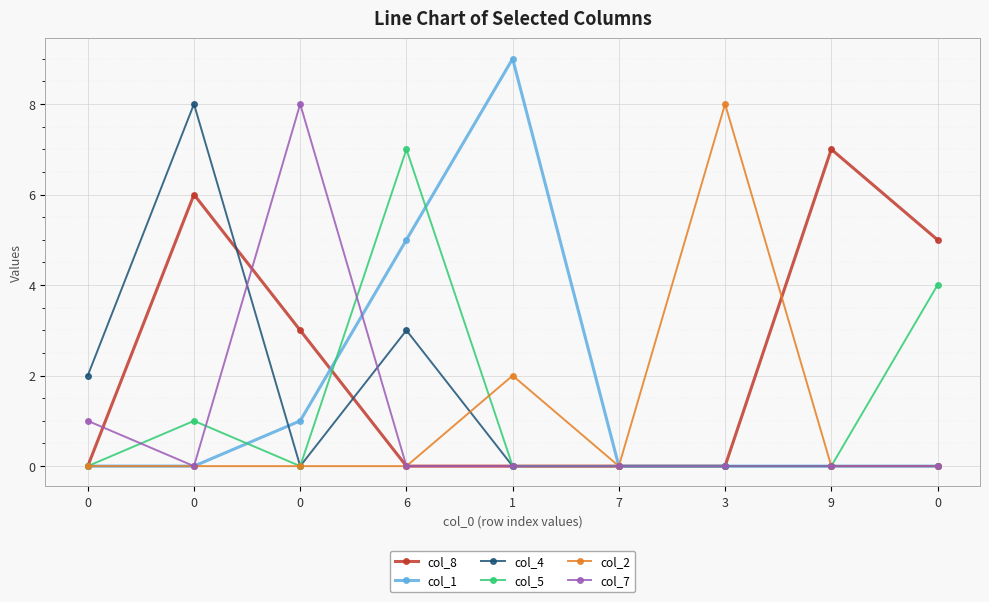

How many col_8 values are between 0 and 5?

7